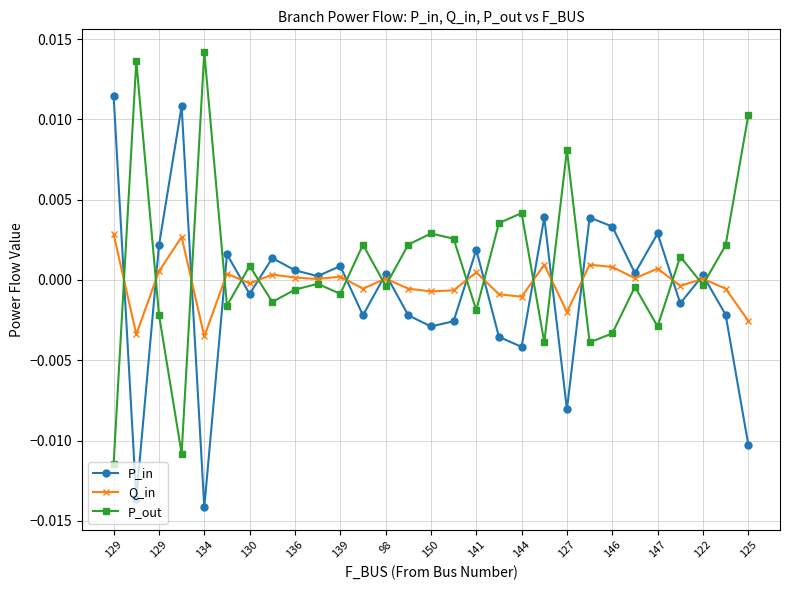

After their last crossing, which series has the higher values: P_in or P_out?

P_out